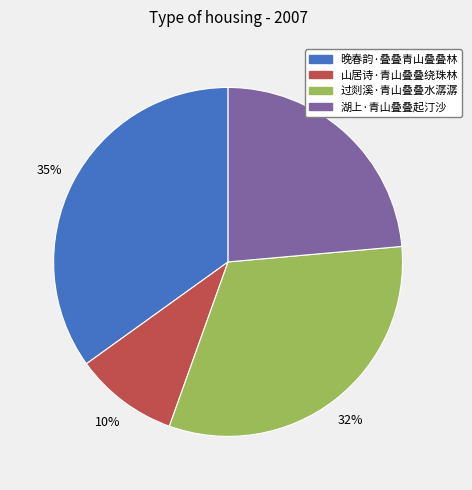

Which slice is the smallest?

山居诗·青山叠叠绕珠林